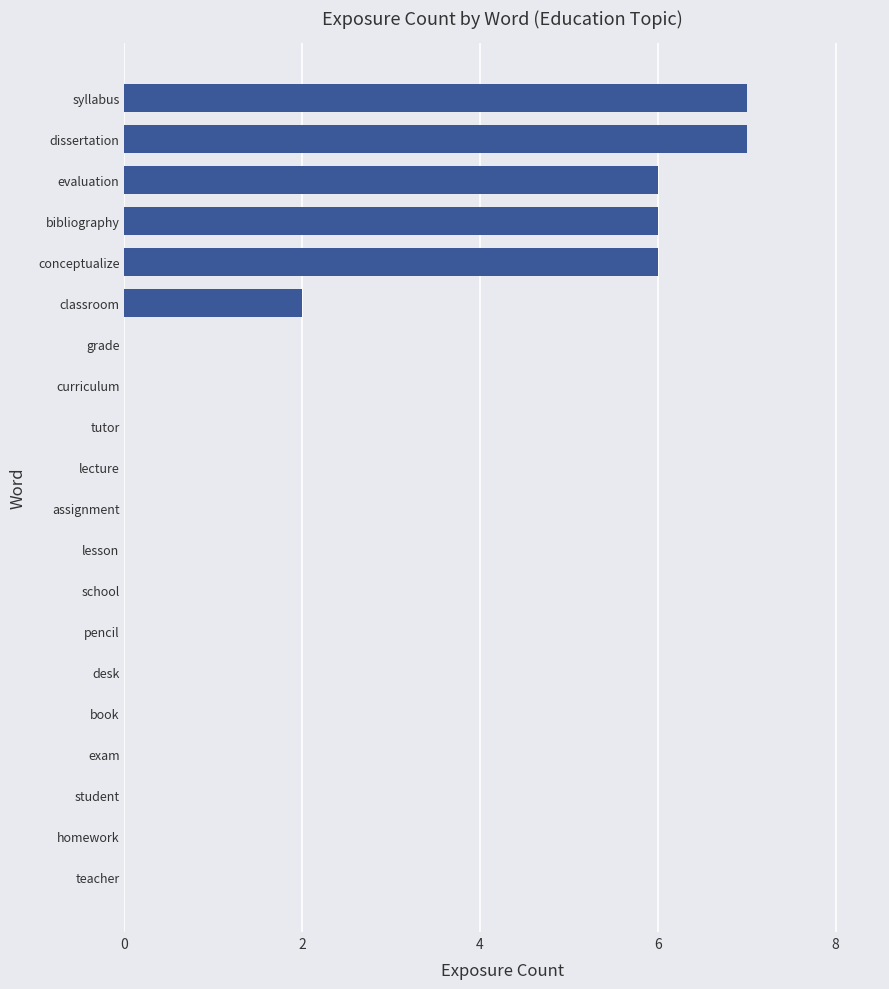

Read the value at conceptualize.

6